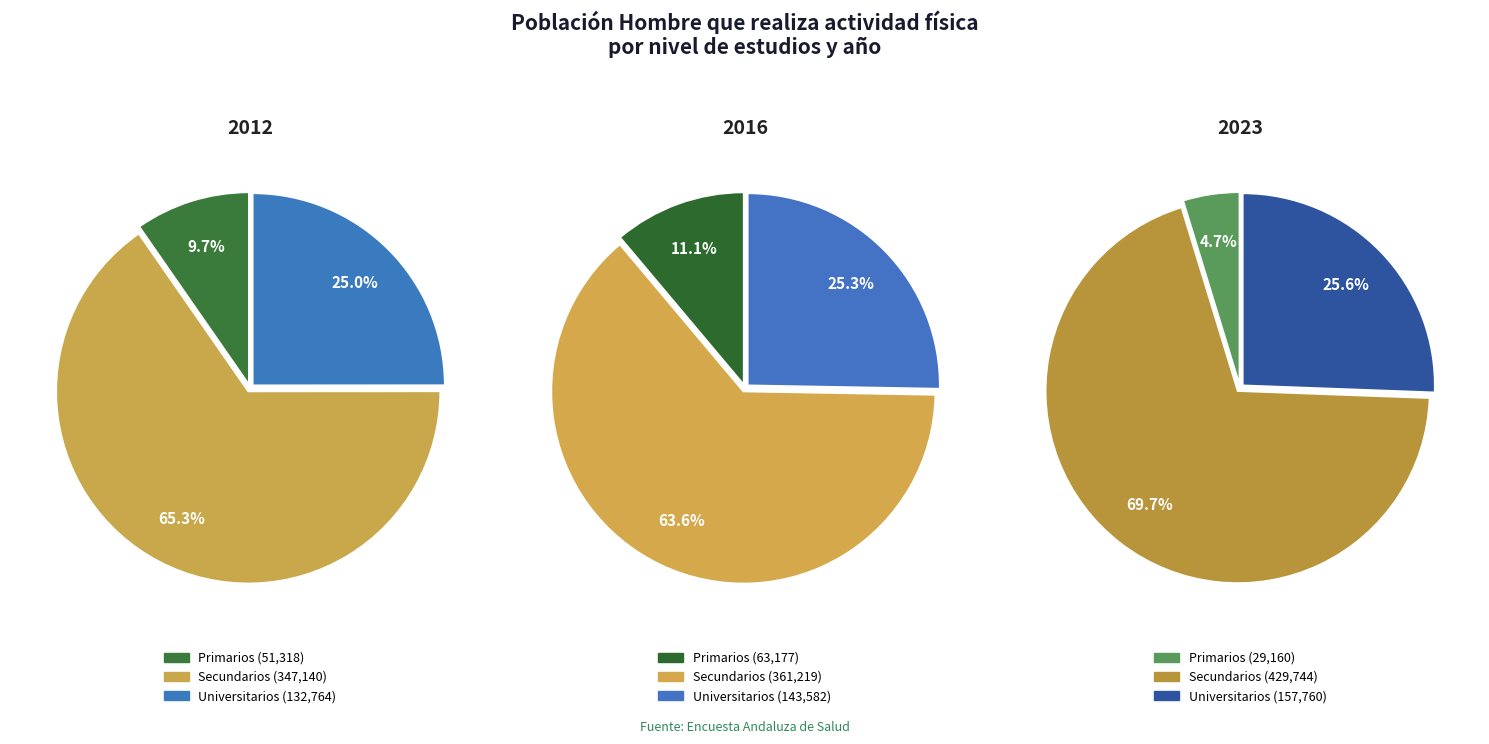

The 2012 slice represents 40% of the pie. True or false?

False